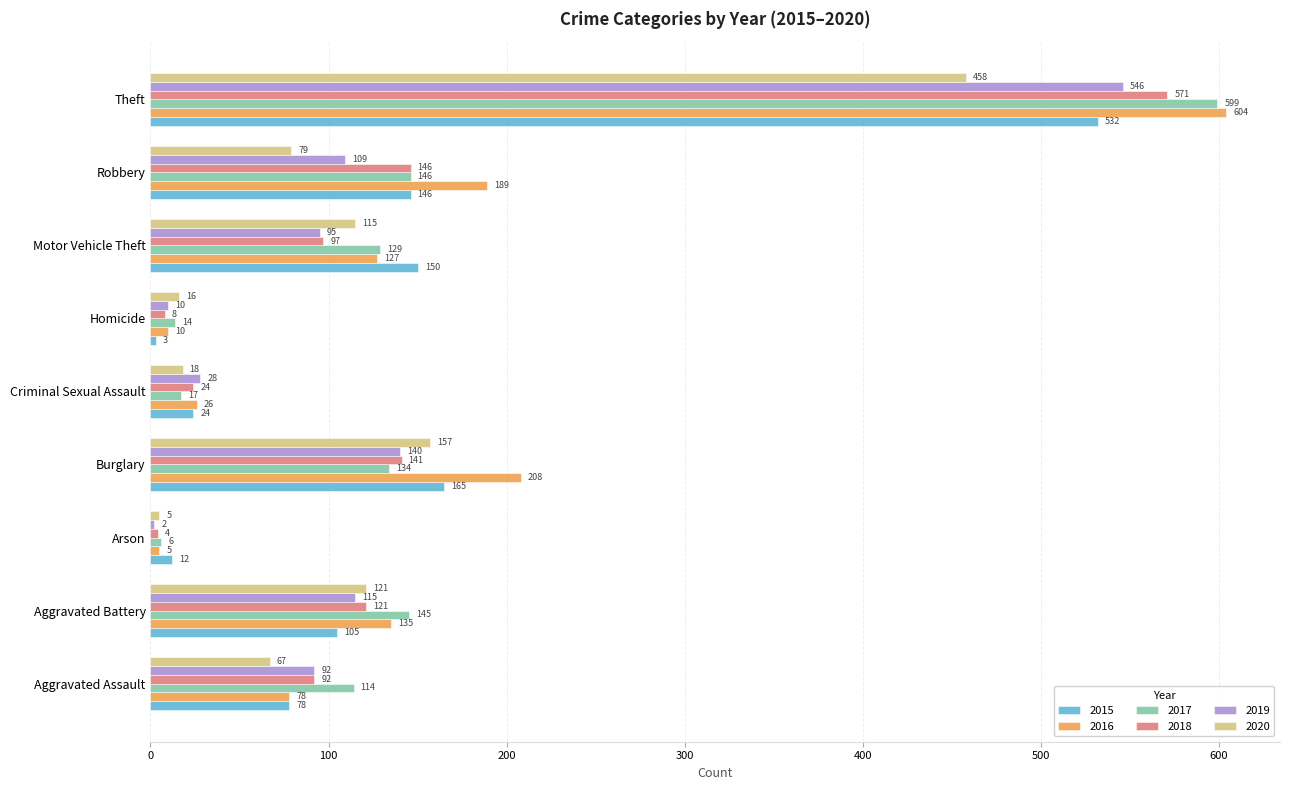

Which series changed the most between Aggravated Battery and Theft?

2016